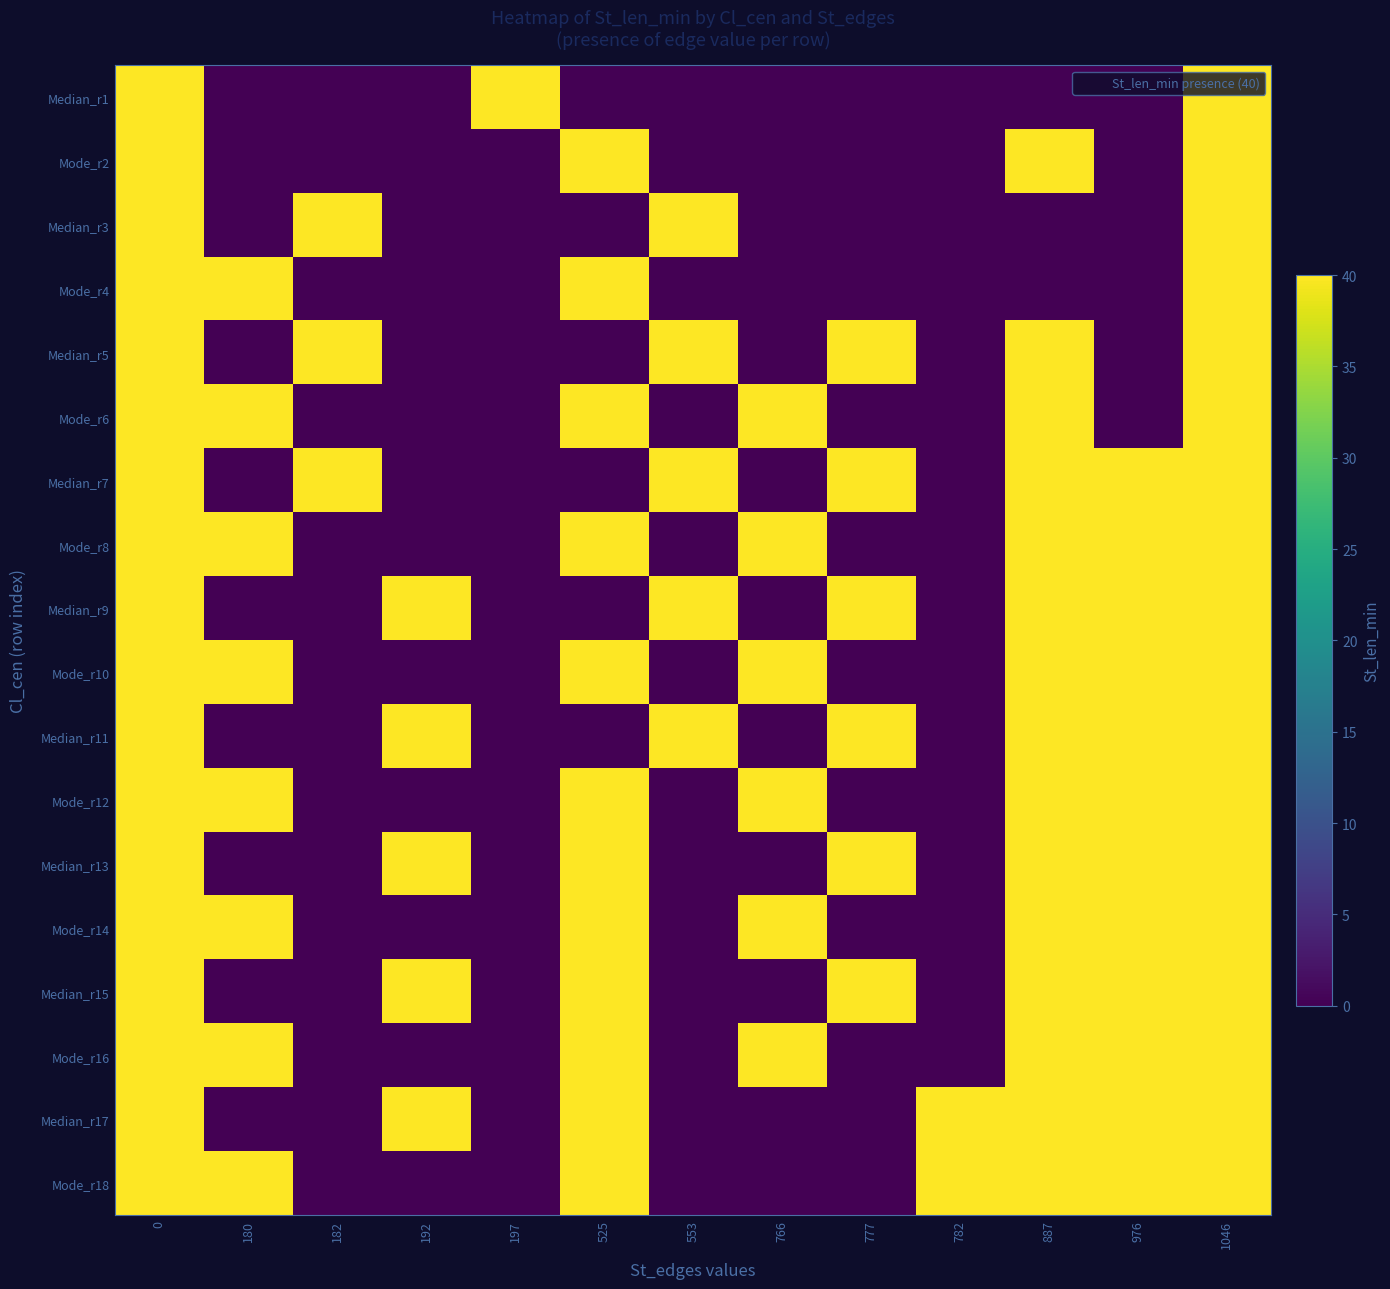

At 525, list the series in order from largest to smallest.

Mode_r2, Mode_r4, Mode_r6, Mode_r8, Mode_r10, Mode_r12, Median_r13, Mode_r14, Median_r15, Mode_r16, Median_r17, Mode_r18, Median_r1, Median_r3, Median_r5, Median_r7, Median_r9, Median_r11